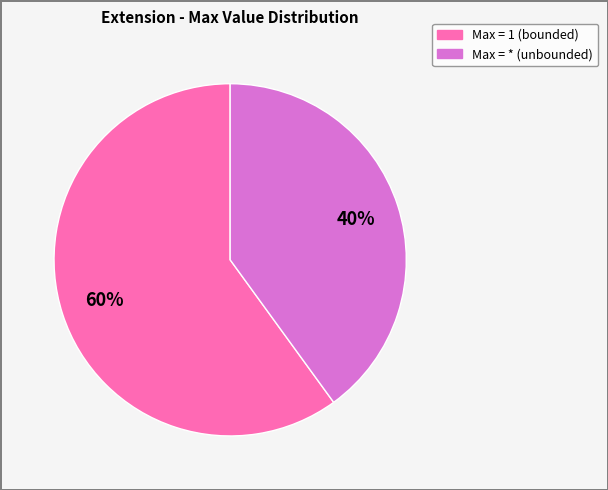

To the nearest percent, what is the difference between the largest and smallest slice percentages?

20%